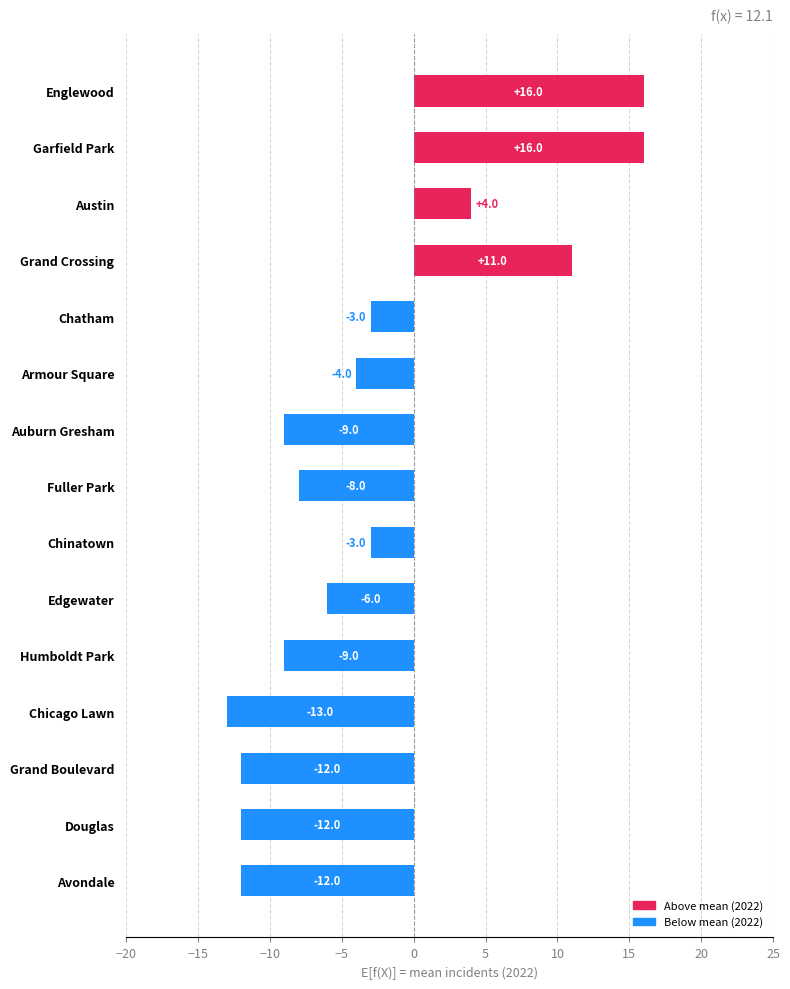

At which label is the value closest to 1?

Austin